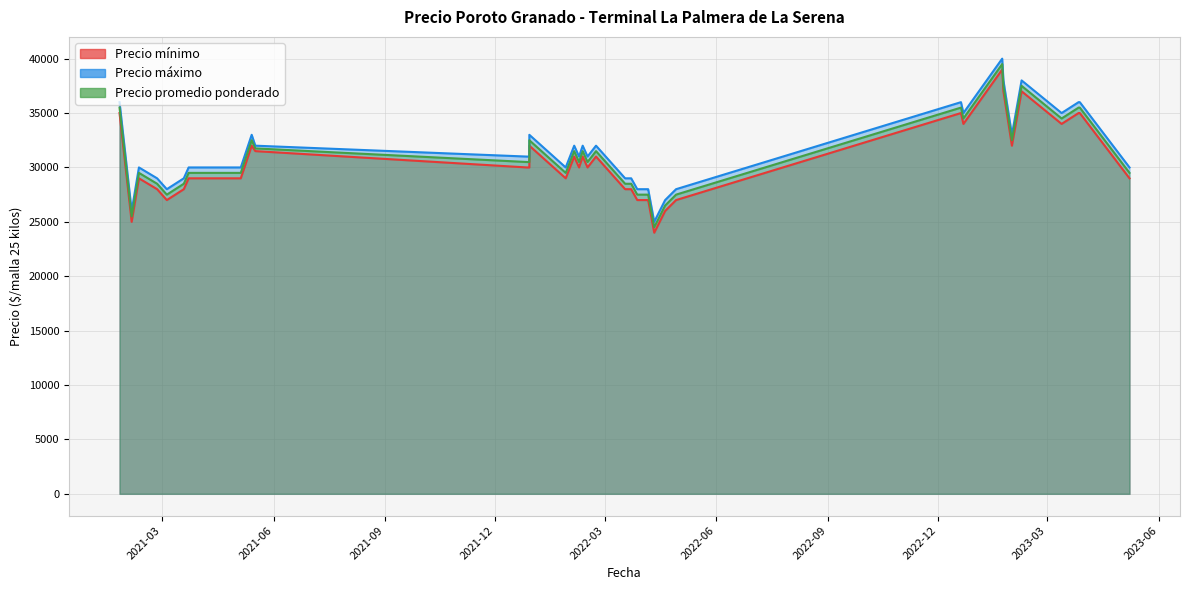

Between 2021-01-25 and 2023-01-31, which series saw the biggest shift?

Precio mínimo